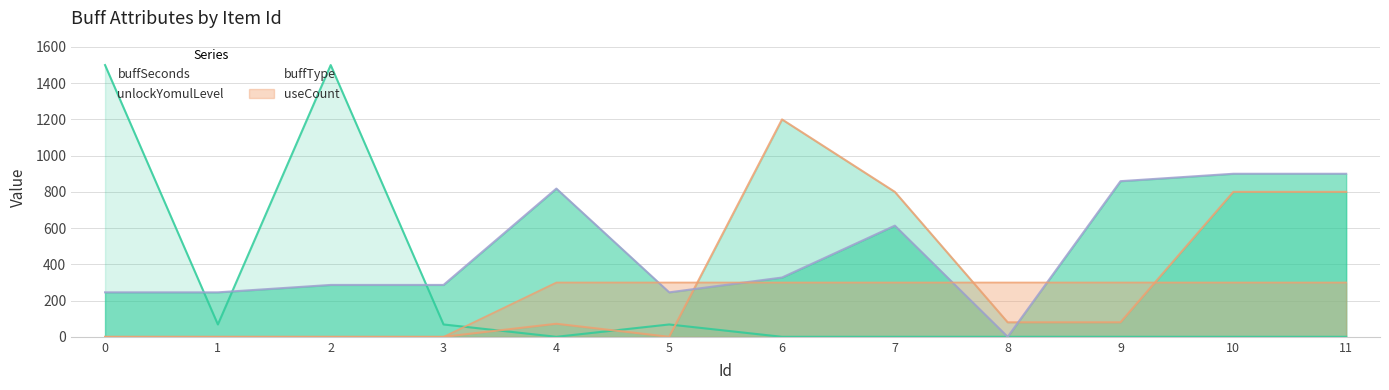

What is the spread (max minus min) of values at 3?

286.4